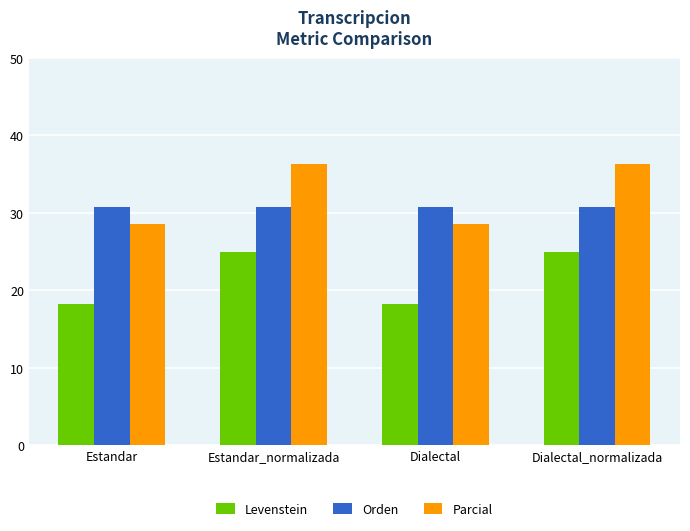

Reading left to right, transcribe all the data shown in this chart.

Levenstein: Estandar=18.2	Estandar_normalizada=25.0	Dialectal=18.2	Dialectal_normalizada=25.0
Orden: Estandar=30.8	Estandar_normalizada=30.8	Dialectal=30.8	Dialectal_normalizada=30.8
Parcial: Estandar=28.6	Estandar_normalizada=36.4	Dialectal=28.6	Dialectal_normalizada=36.4